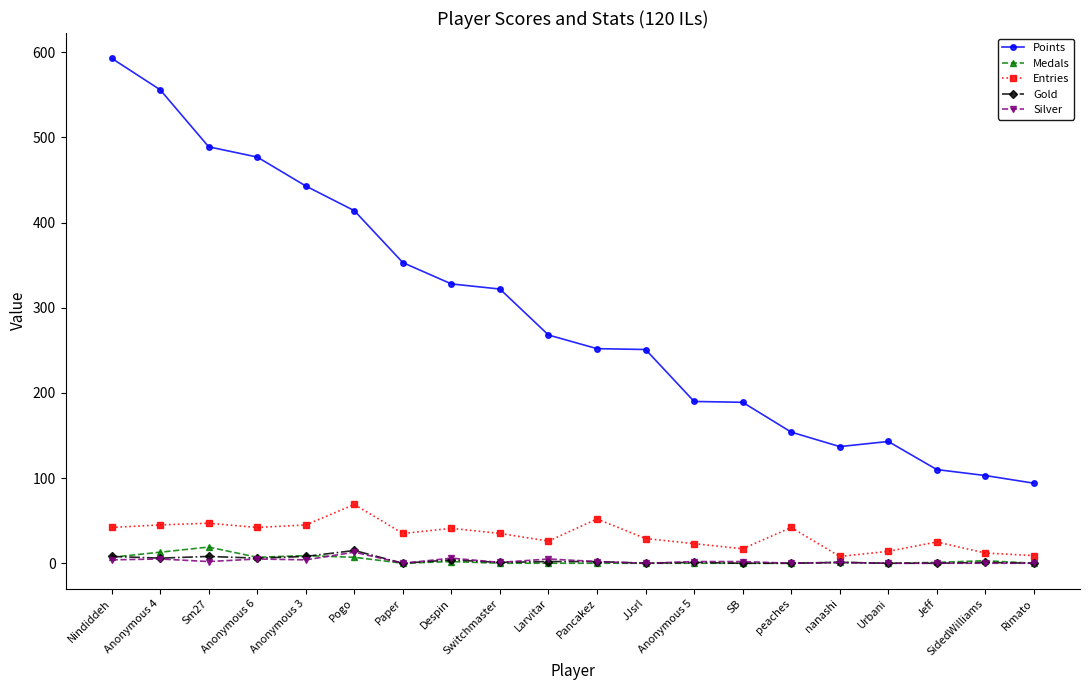

Is the value of Points at Anonymous 6 greater than the value of Medals at SB?

Yes